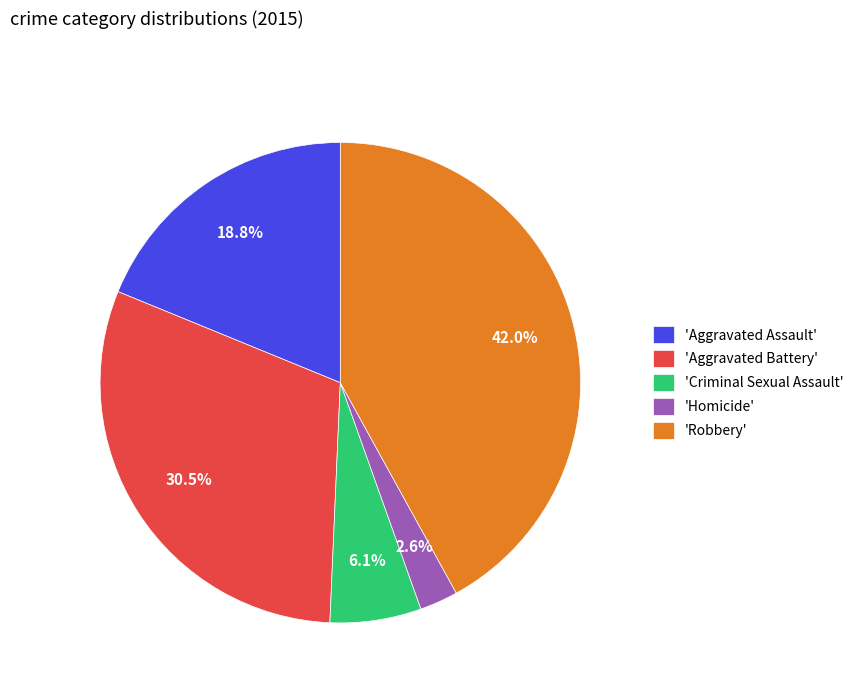

How many segments does this pie chart have?

5